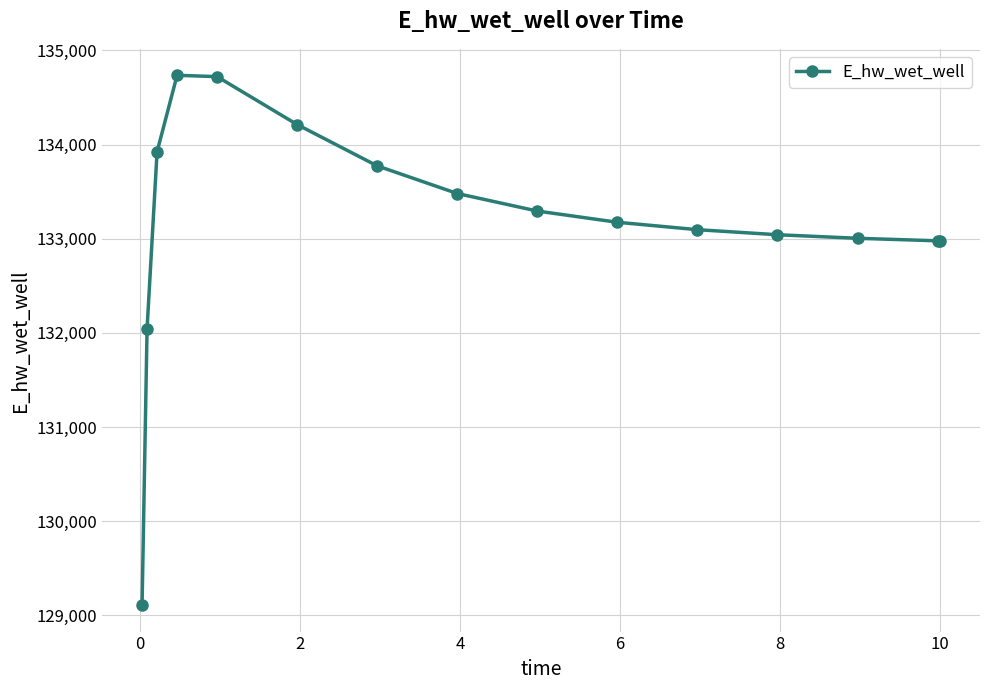

What is the sum of all values?

1997566.1